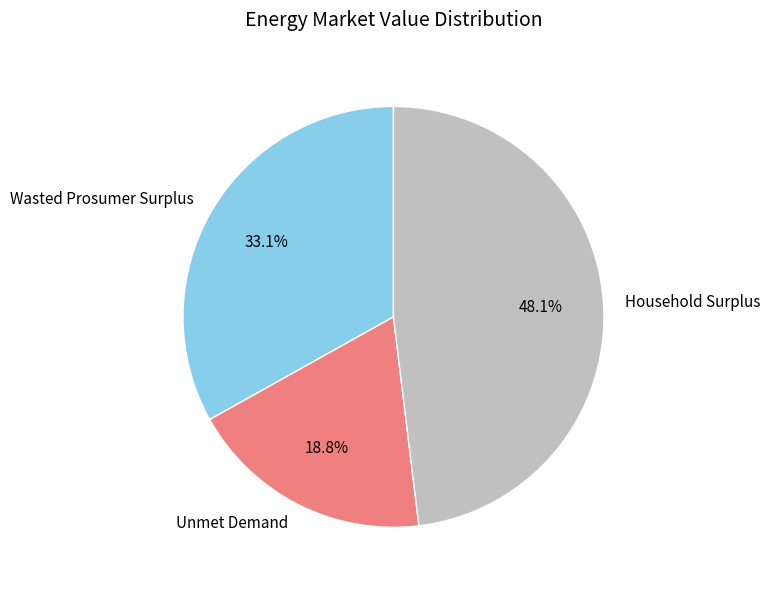

True or false: Wasted Prosumer Surplus accounts for 39% of the total.

False